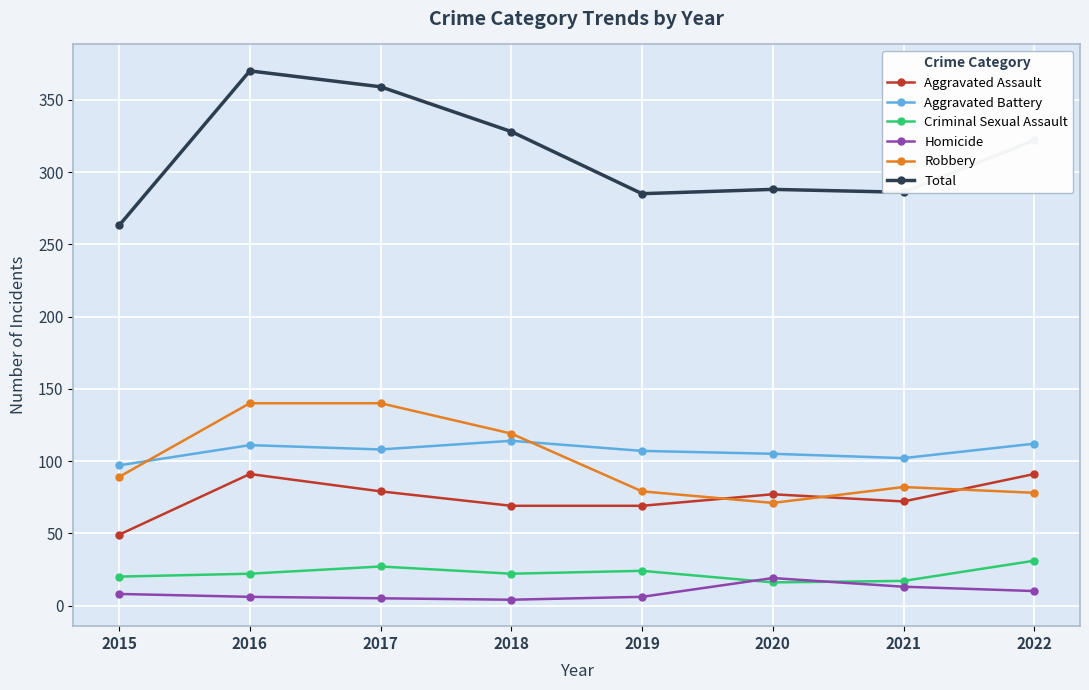

How many lines are shown in the chart?

6